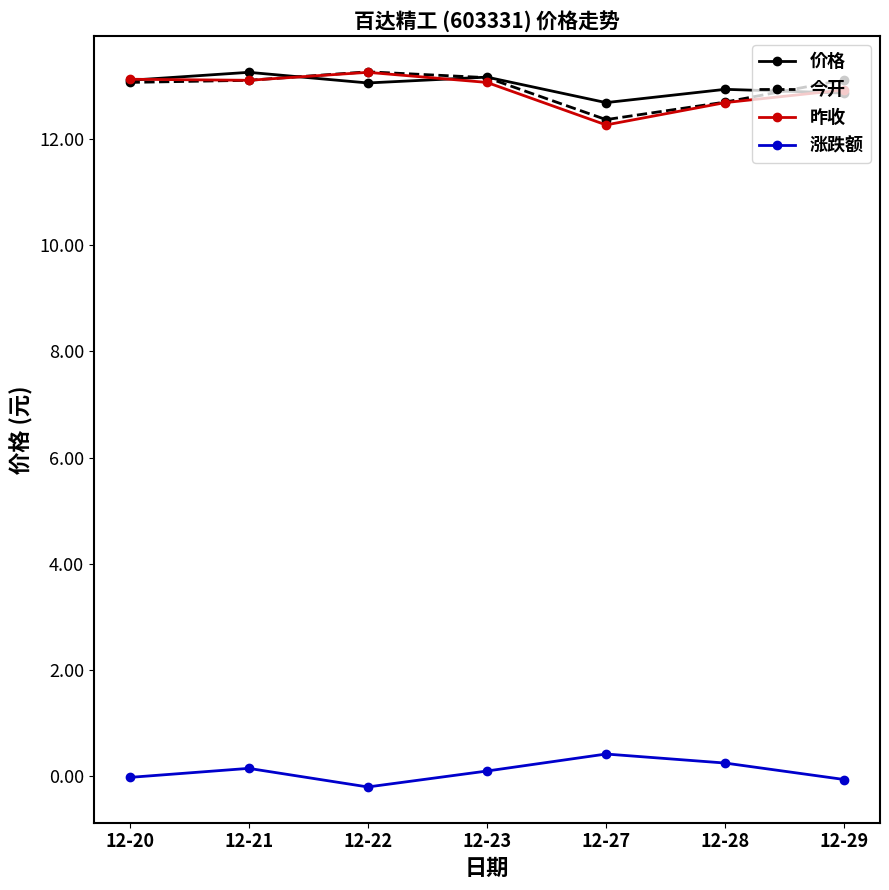

In 涨跌额, how many points are lower than both neighbors (excluding endpoints)?

1